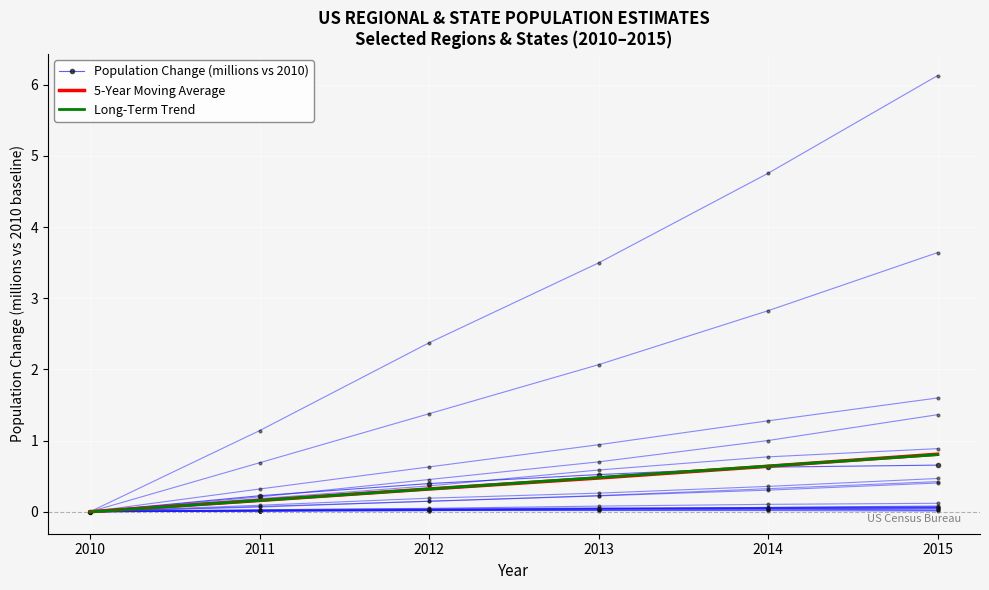

The value of 5-Year Moving Average at 2010 is 0.0. True or false?

True